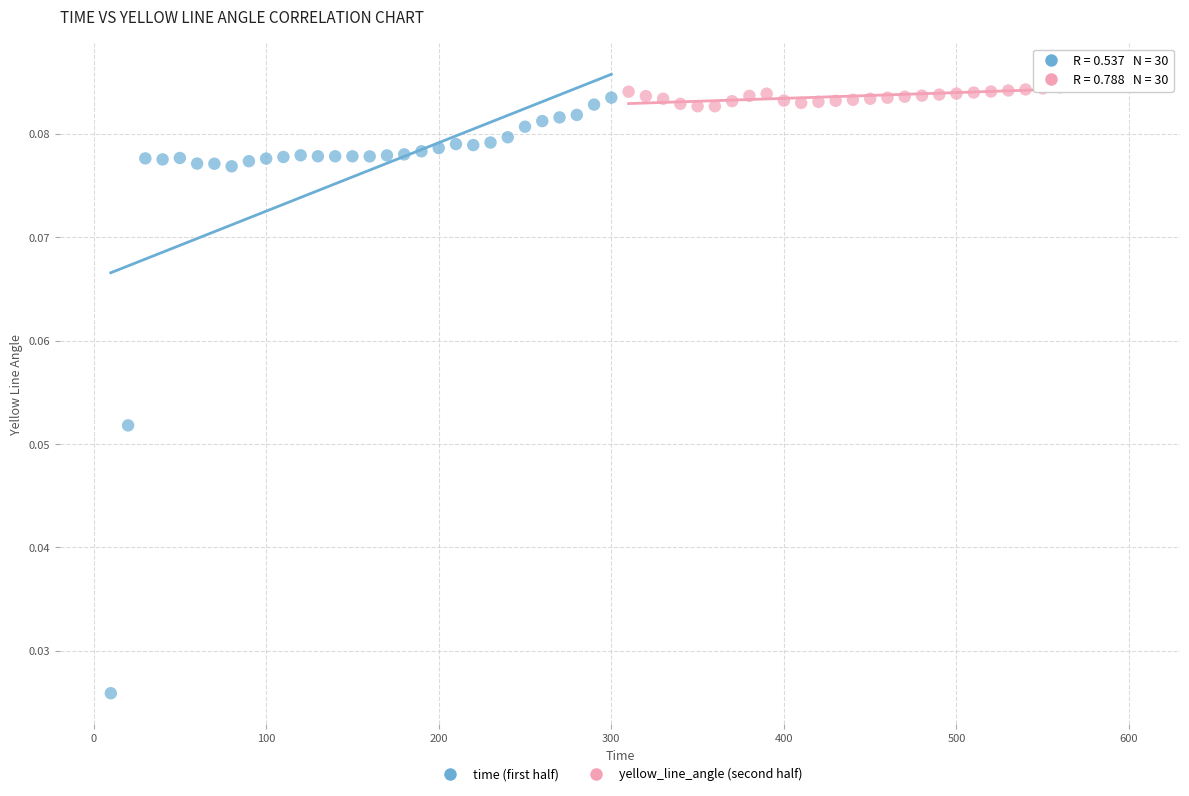

Which series has the largest Y range (max minus min)?

time (first half)